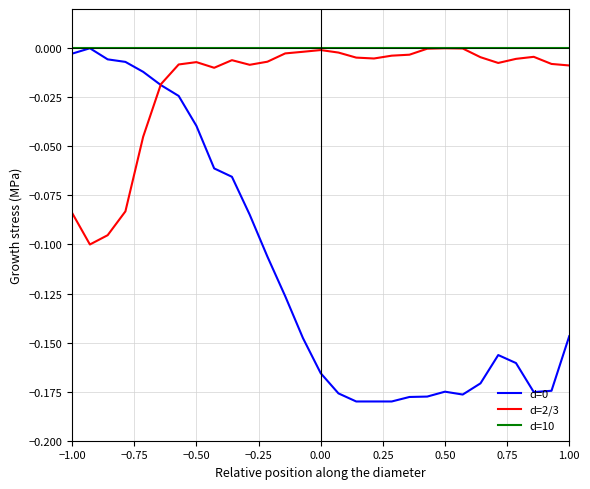

Which series has the largest total across all categories?

d=10